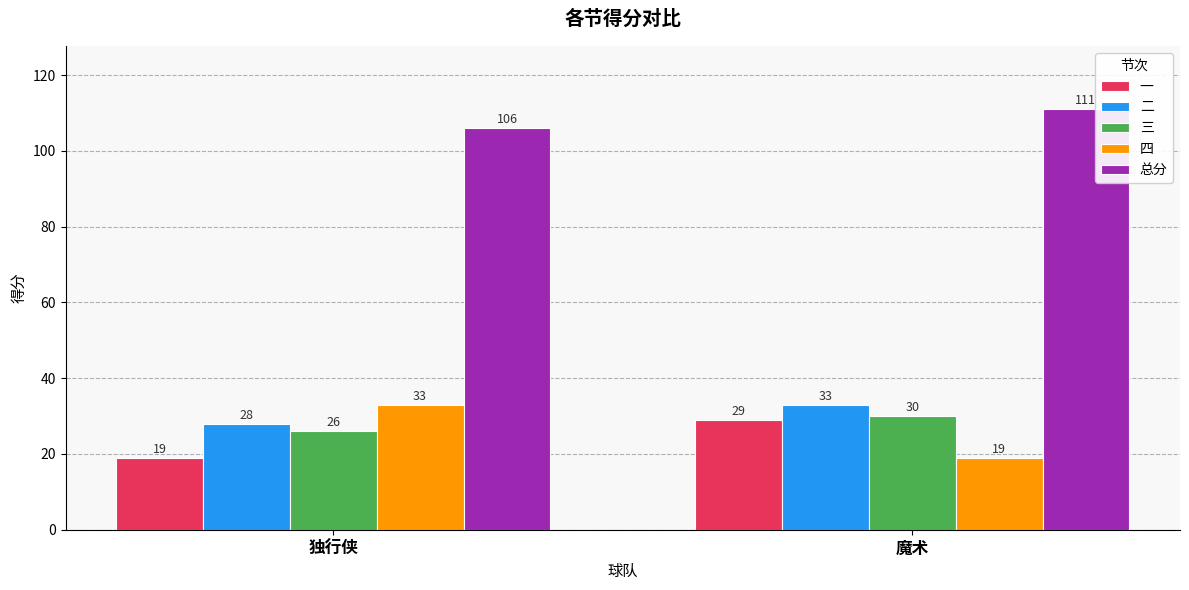

What is the sum of the 二 values at 独行侠 and 魔术?

61